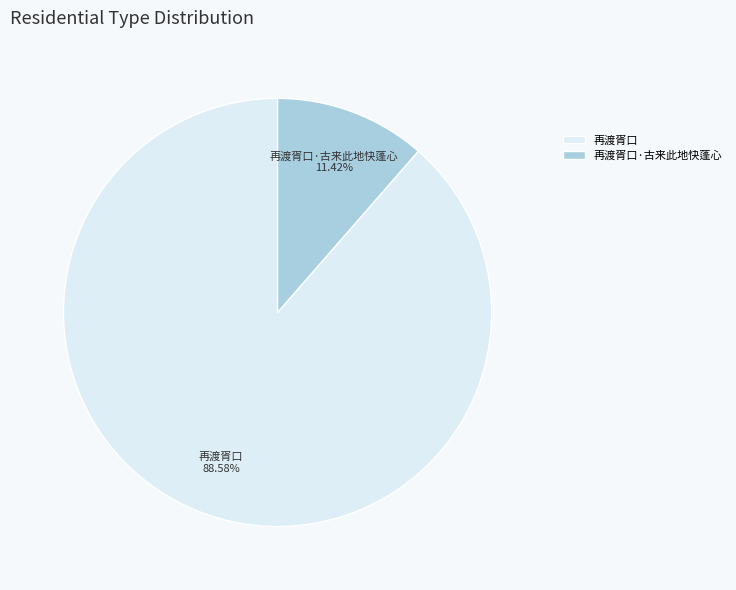

Which has a higher value, 再渡胥口 or 再渡胥口·古来此地快蓬心?

再渡胥口